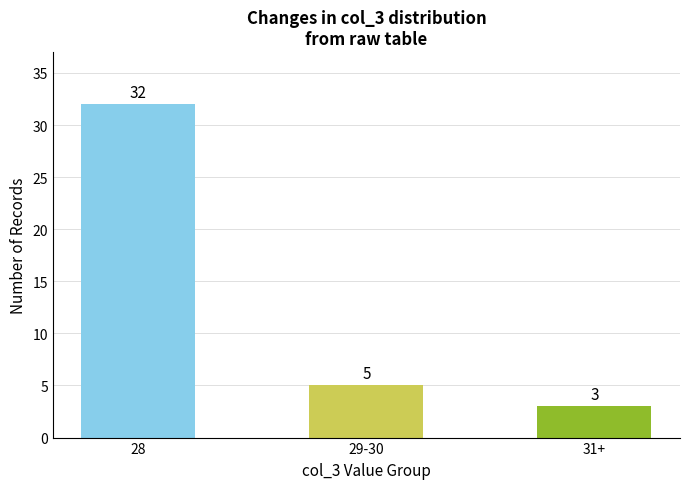

Reading left to right, extract all data points from this chart.

32	5	3